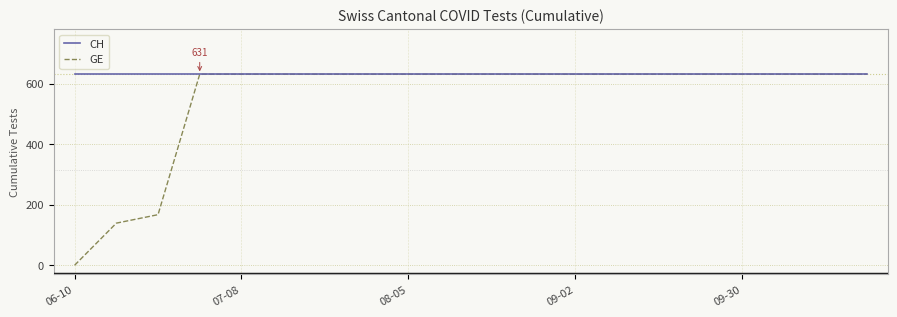

Which series has the largest range (max minus min)?

GE